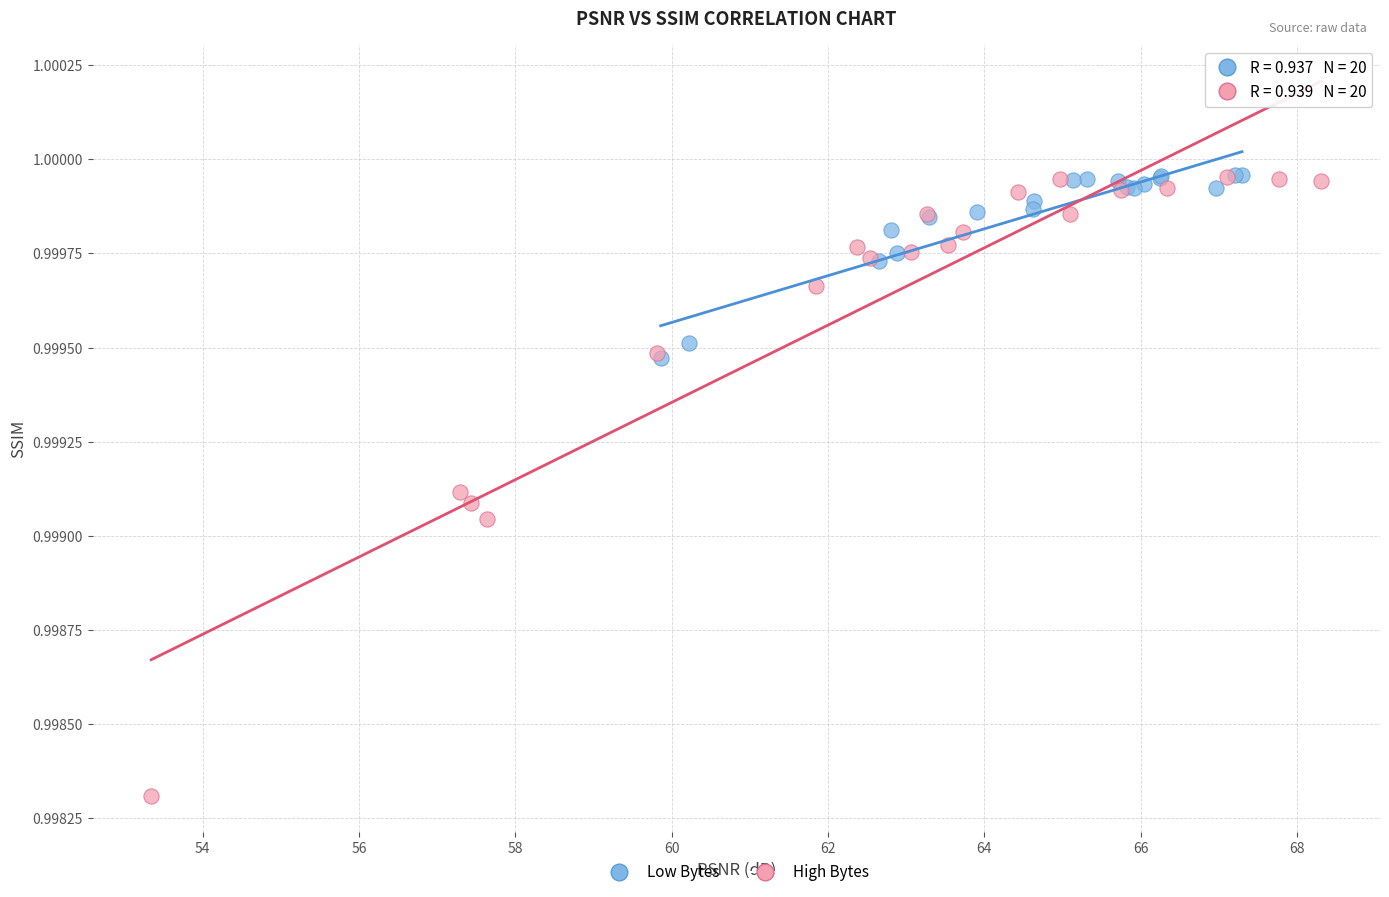

Which series has the widest spread of Y values?

High Bytes